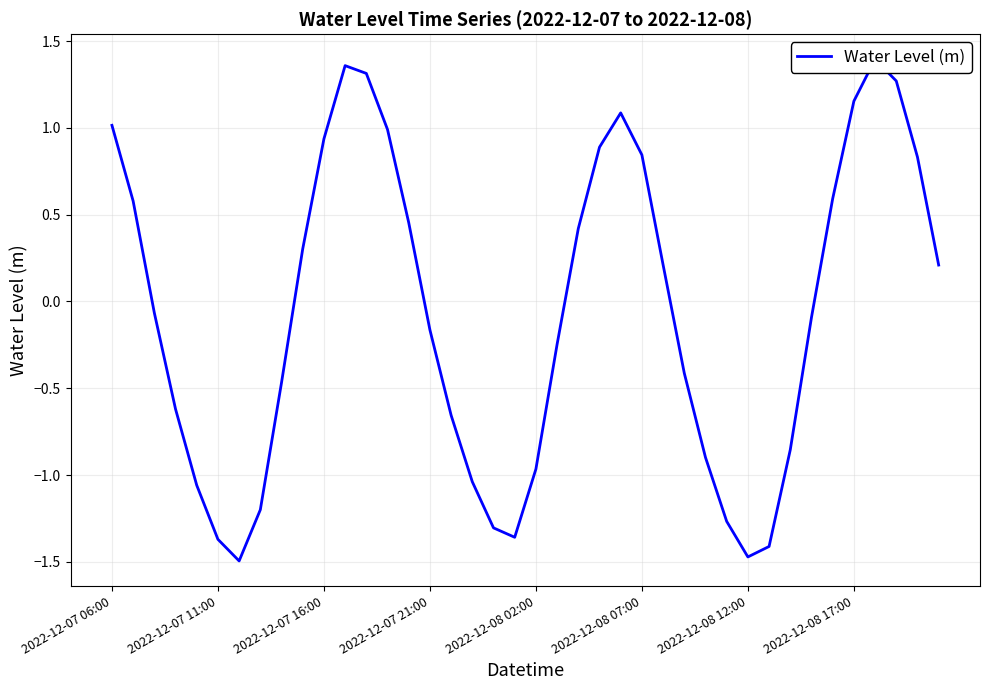

Where does the data first go above 0?

2022-12-07 06:00